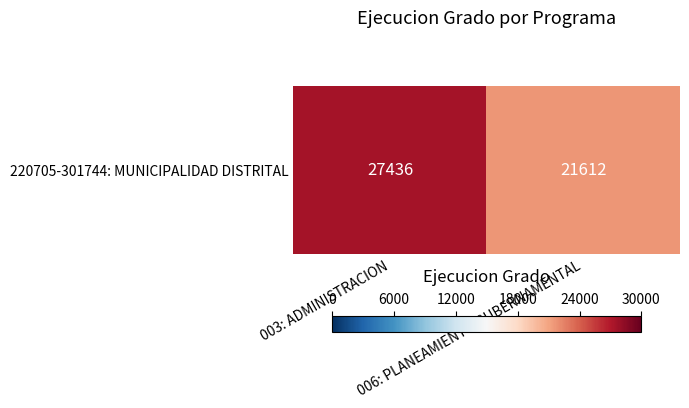

What is the difference between the maximum and minimum values?

0.2